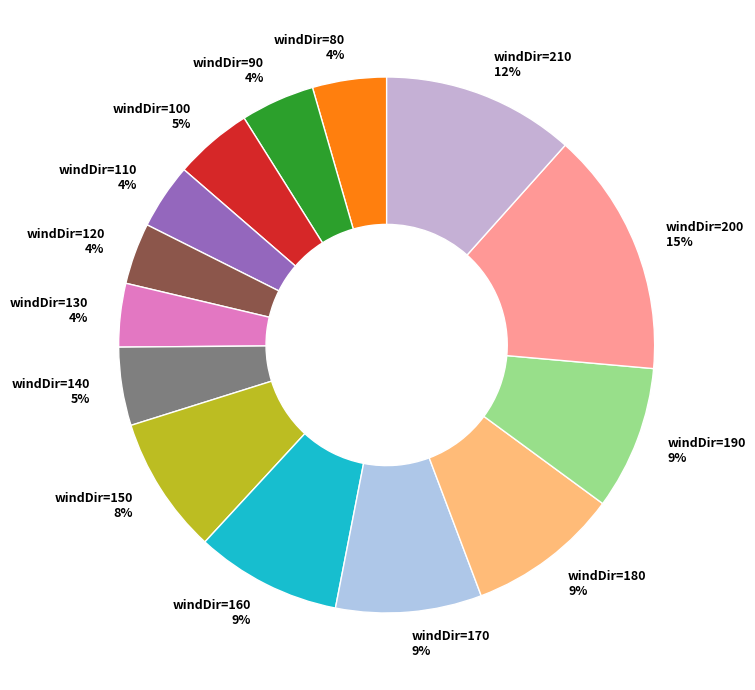

Is there a majority slice in this chart?

No